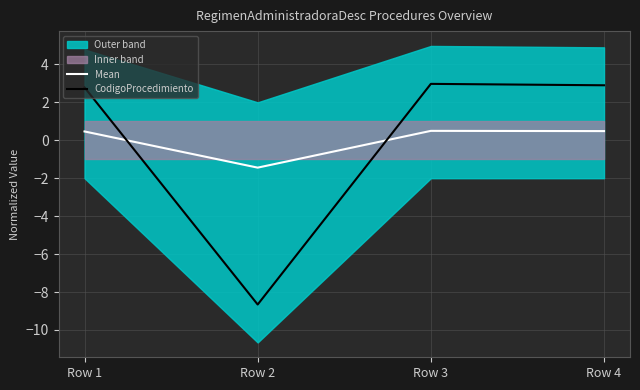

Reading left to right, list all the values displayed in this chart.

Mean: 0.5	-1.4	0.5	0.5
CodigoProcedimiento: 2.8	-8.7	3.0	2.9